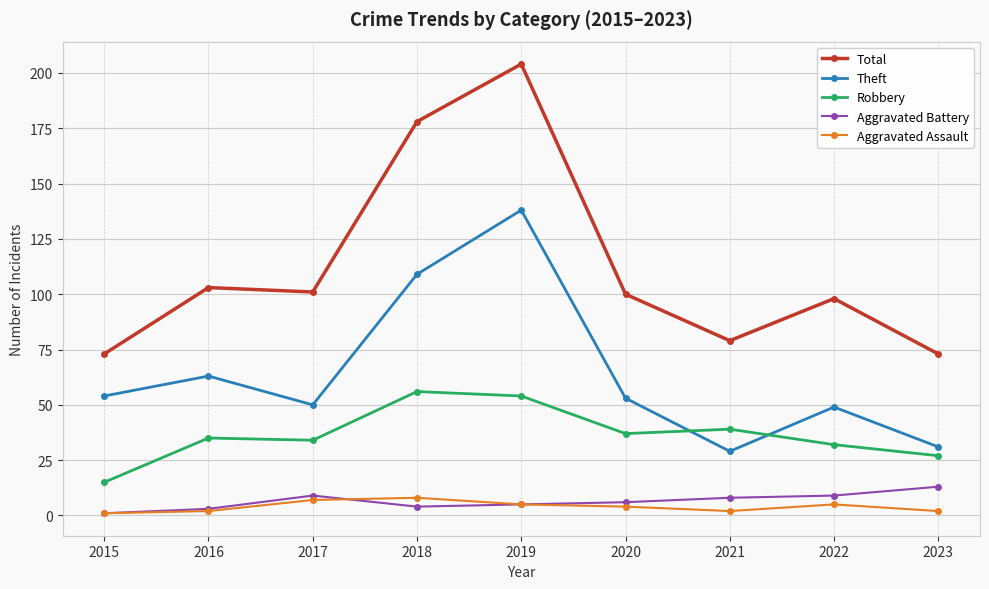

Reading right to left, transcribe all the data shown in this chart.

Total: 73	98	79	100	204	178	101	103	73
Theft: 31	49	29	53	138	109	50	63	54
Robbery: 27	32	39	37	54	56	34	35	15
Aggravated Battery: 13	9	8	6	5	4	9	3	1
Aggravated Assault: 2	5	2	4	5	8	7	2	1